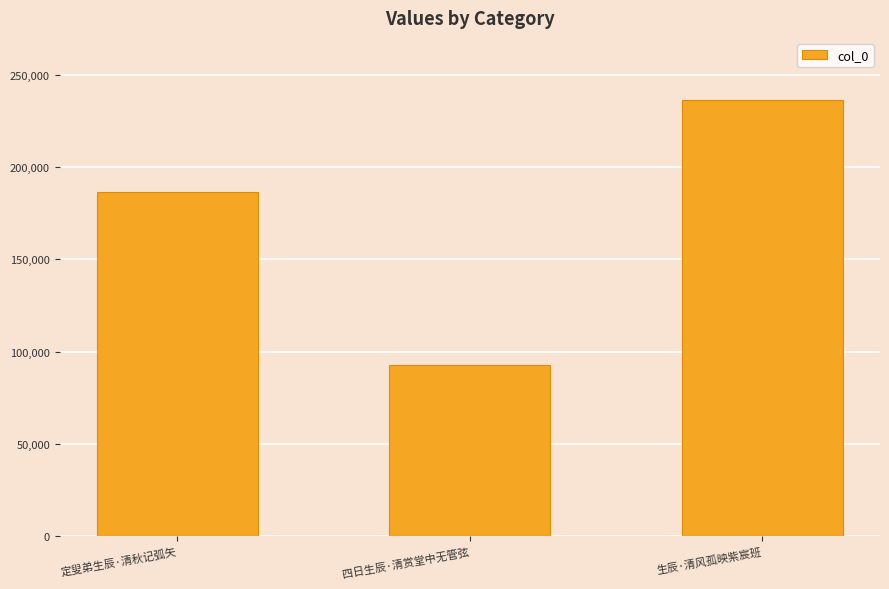

List the labels in order of value, largest first.

生辰·清风孤映紫宸班, 定叟弟生辰·清秋记弧矢, 四日生辰·清赏堂中无管弦